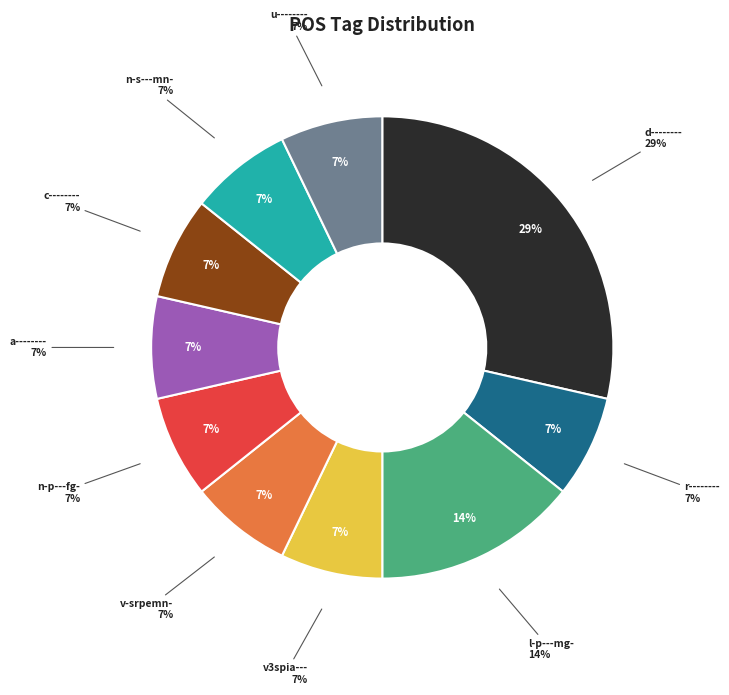

To the nearest percent, what is the combined percentage of r-------- and v3spia---?

14%